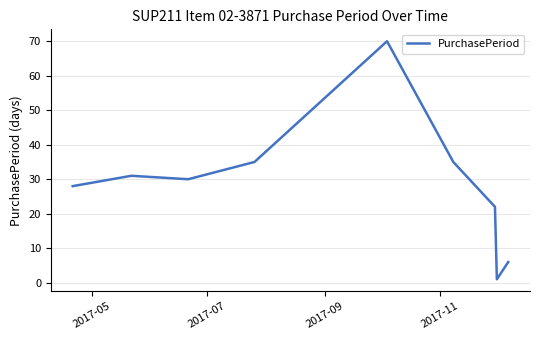

What is the difference between the maximum and minimum values?

69